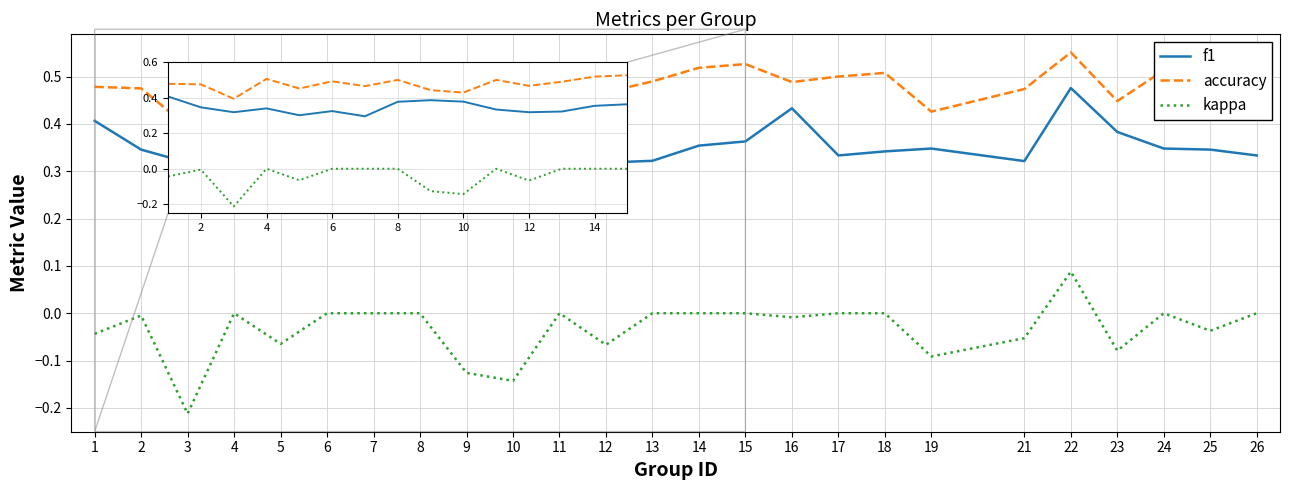

The value of kappa at 13 is 0.1. True or false?

False